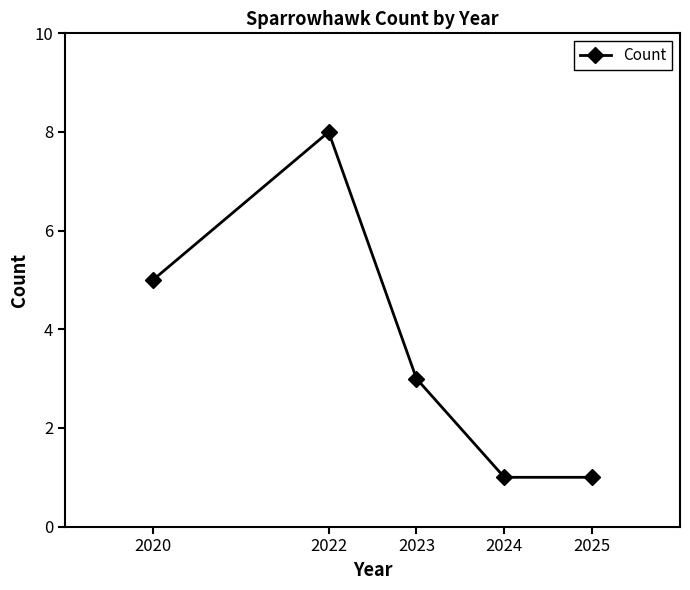

Reading left to right, what are all the values shown in this chart?

2020=5	2022=8	2023=3	2024=1	2025=1